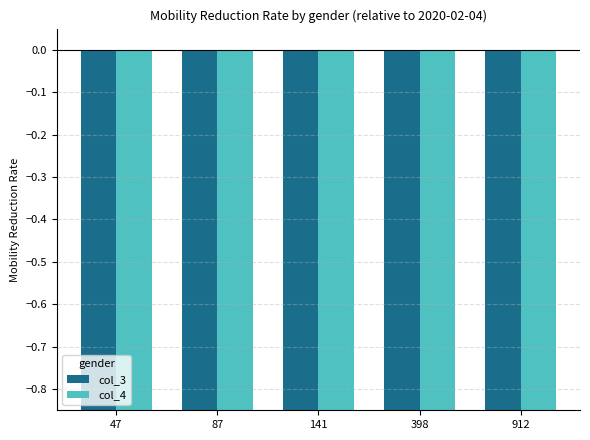

What is the smallest value displayed?

-1.0